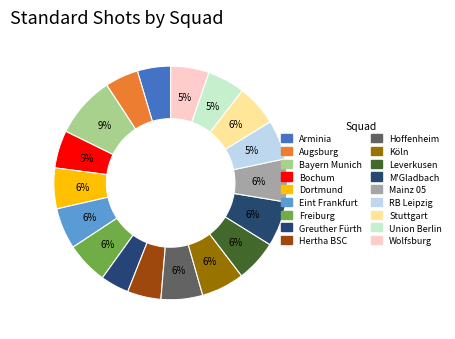

Is it true that Bayern Munich is 1% of the pie?

False